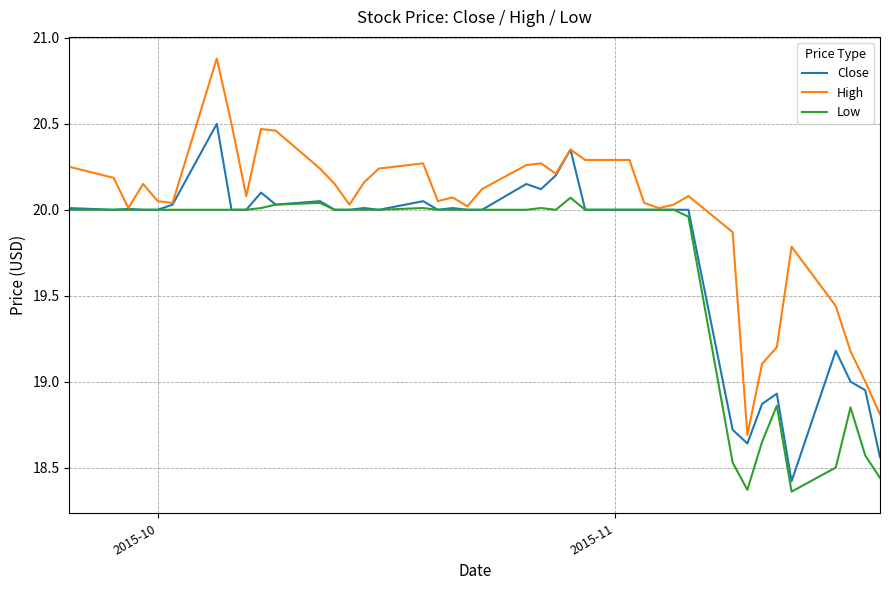

Which series has the largest total across all categories?

High